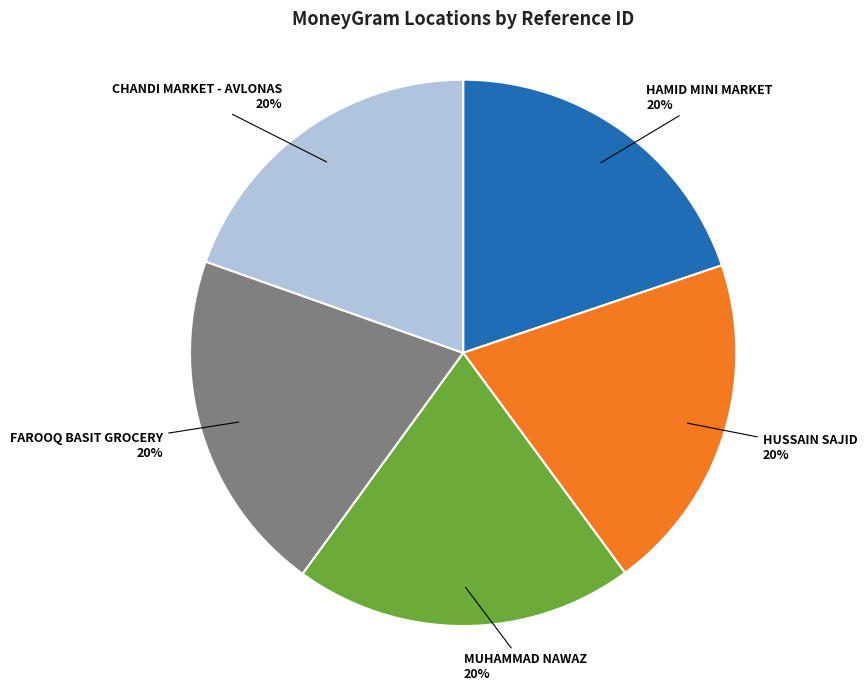

Does any single category account for the majority?

No